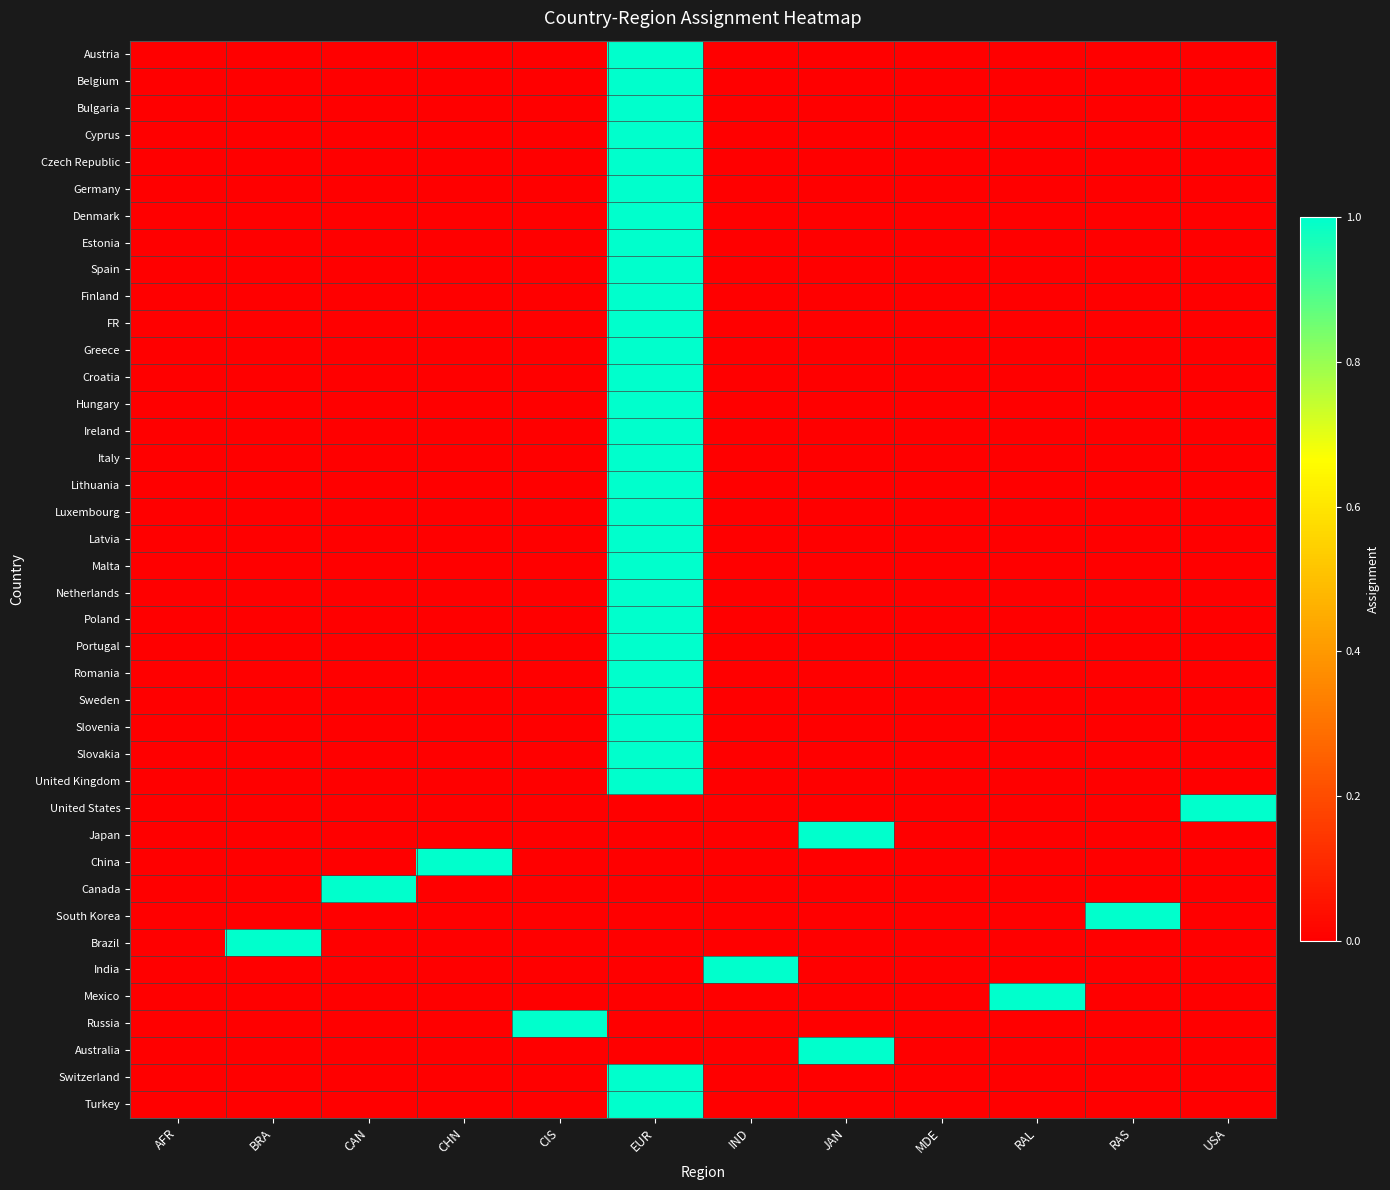

Count the number of categories in the chart.

12